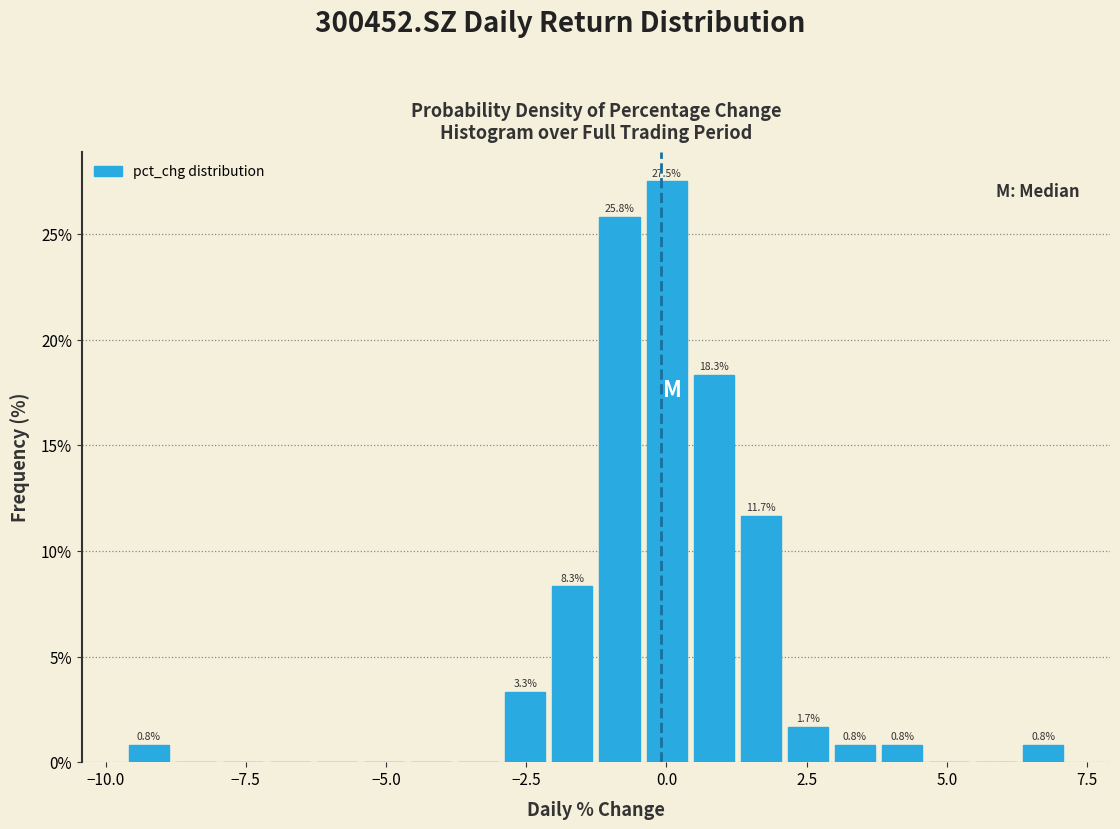

Read against the x-axis, roughly where is the centre of the tallest bar?

0.0